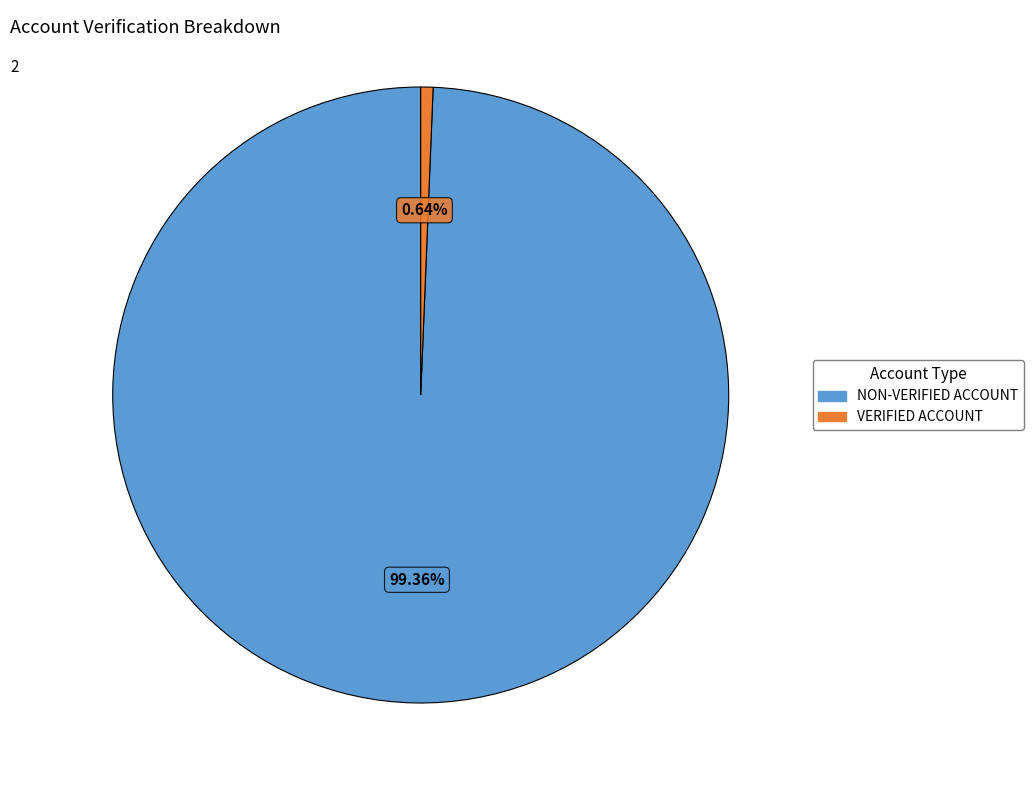

What is the total percentage of NON-VERIFIED ACCOUNT and VERIFIED ACCOUNT?

100.0%